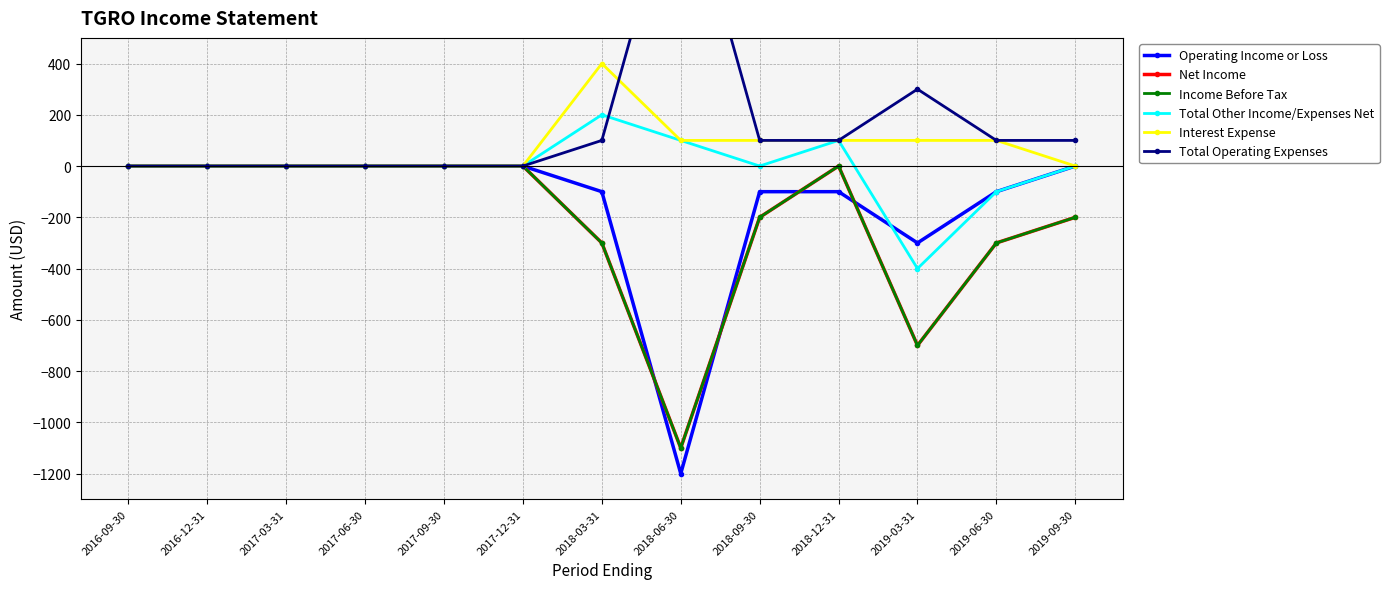

What position from the right is 2017-03-31?

11